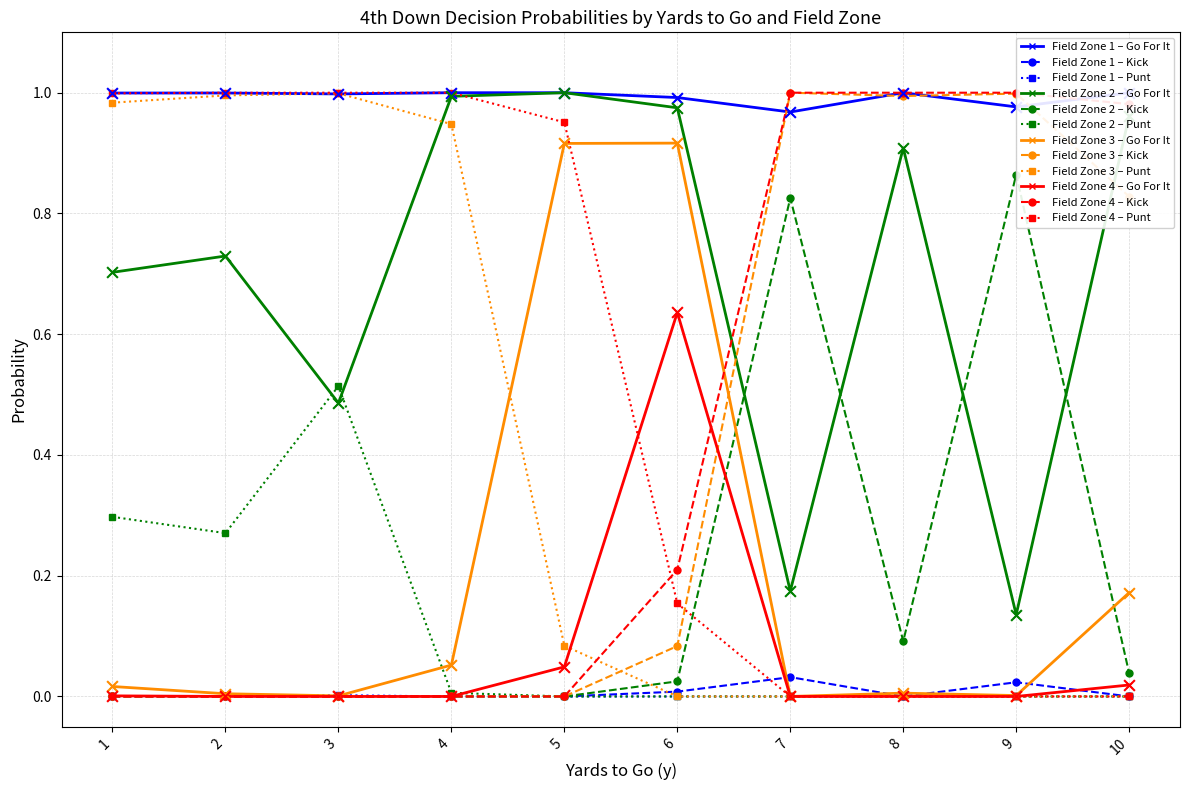

Which series contains the highest Y value?

gofor